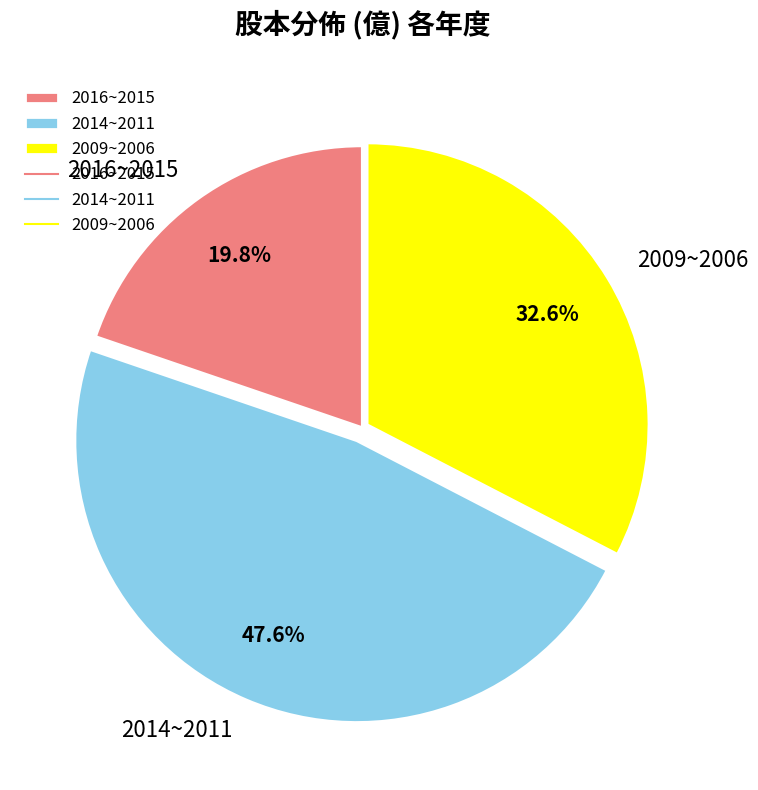

Combined, what portion of the pie is 2009~2006 and 2014~2011?

80.2%